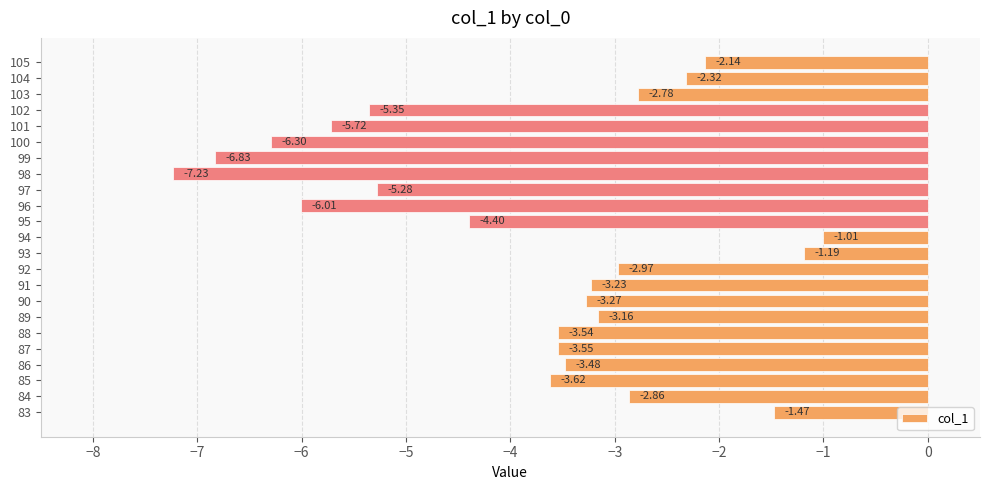

Which has a higher value, 89 or 90?

89